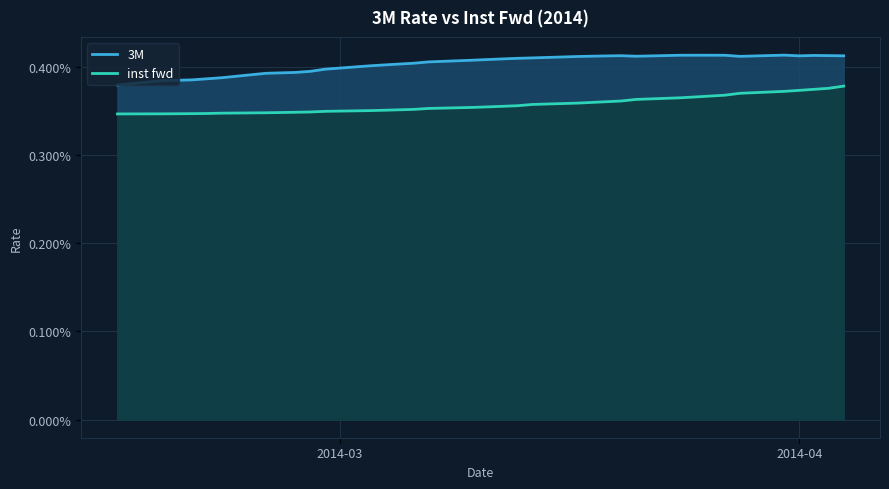

In 3M, how many points are lower than both neighbors (excluding endpoints)?

3